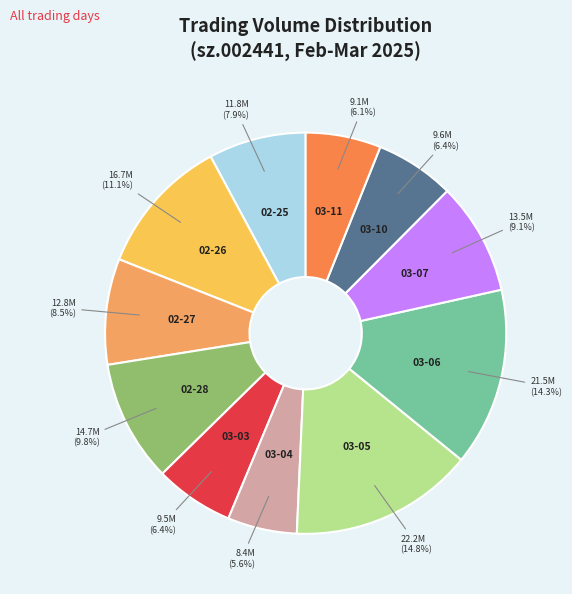

Rank the categories by value from lowest to highest.

2025-03-04, 2025-03-11, 2025-03-03, 2025-03-10, 2025-02-25, 2025-02-27, 2025-03-07, 2025-02-28, 2025-02-26, 2025-03-06, 2025-03-05